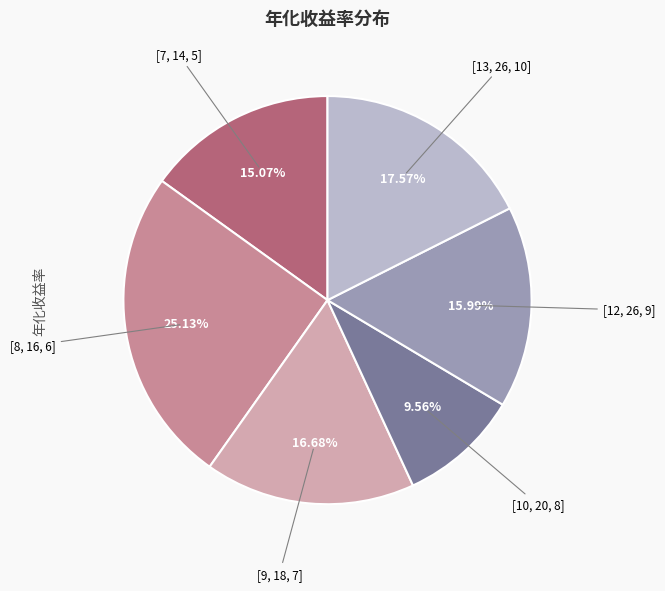

Does any single category account for the majority?

No